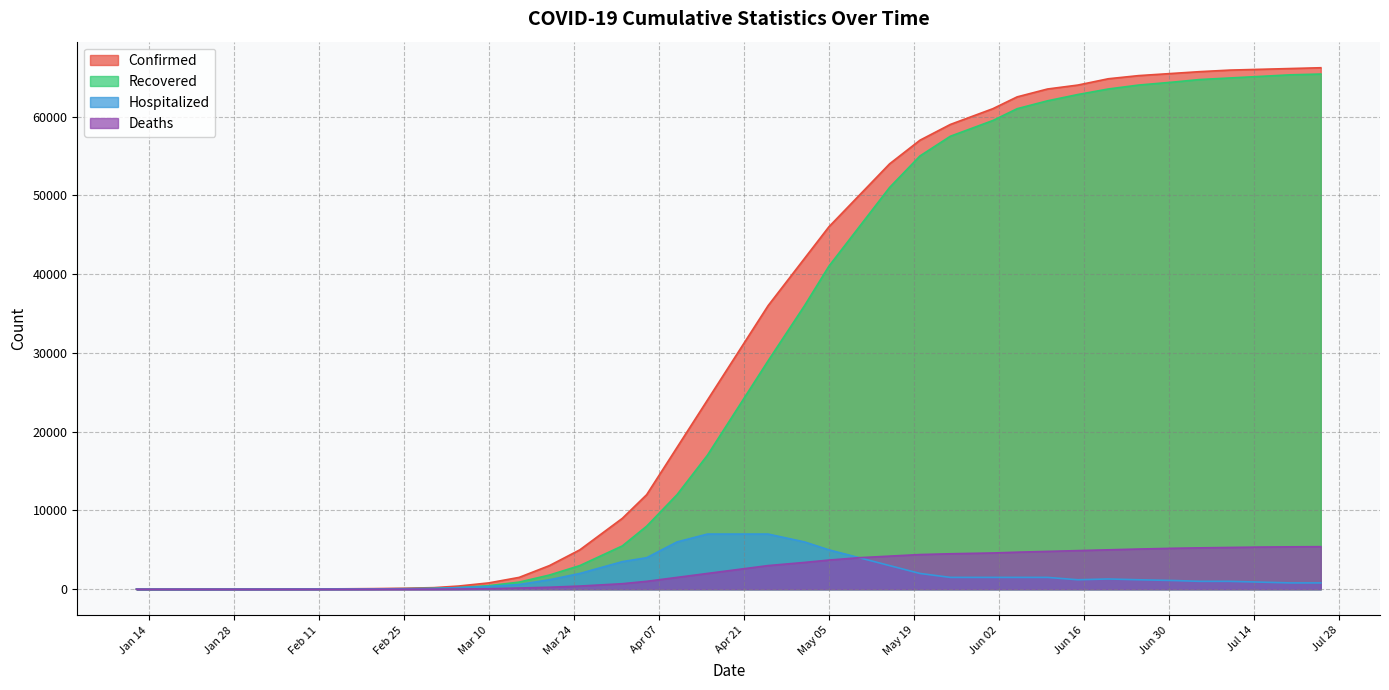

What is the label of the 38th point from the right?

01/22/2020